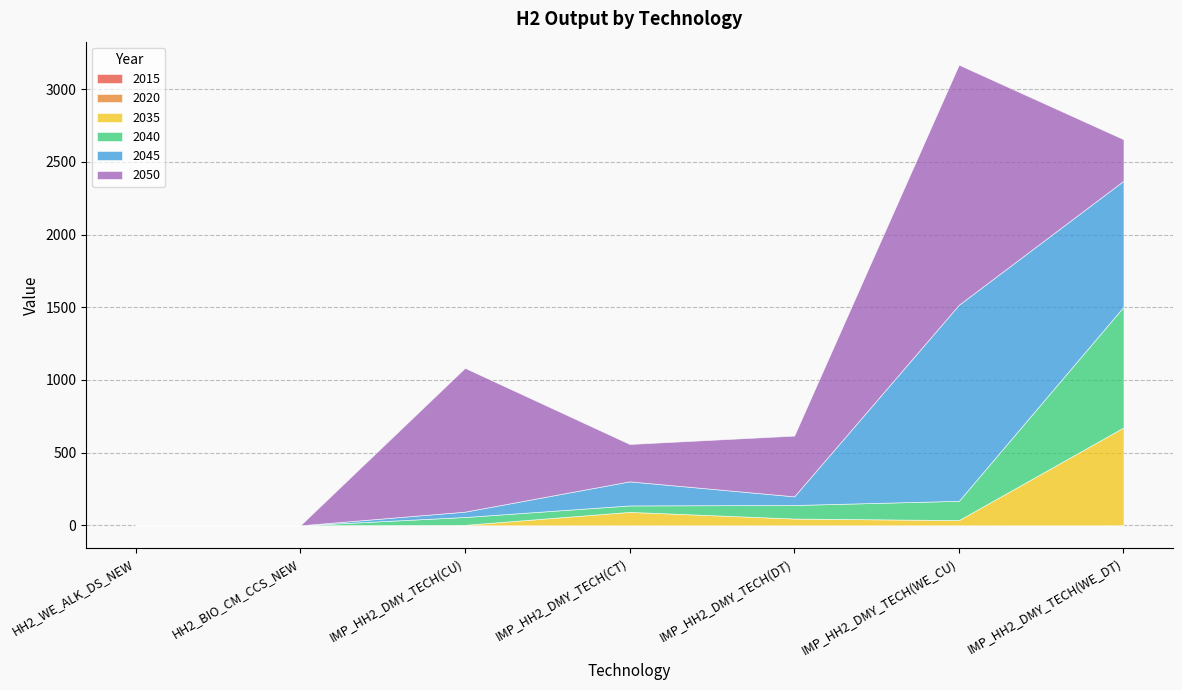

At which category does the chart reach its minimum across all series?

HH2_WE_ALK_DS_NEW